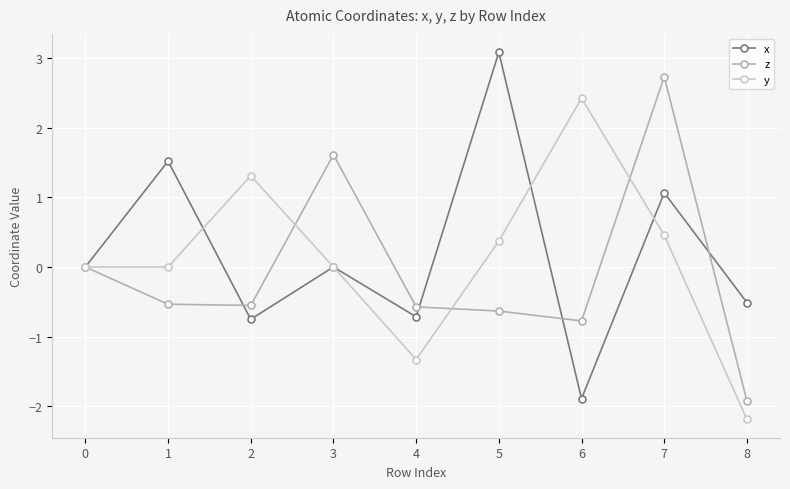

In y, how many points are higher than both neighbors (excluding endpoints)?

2